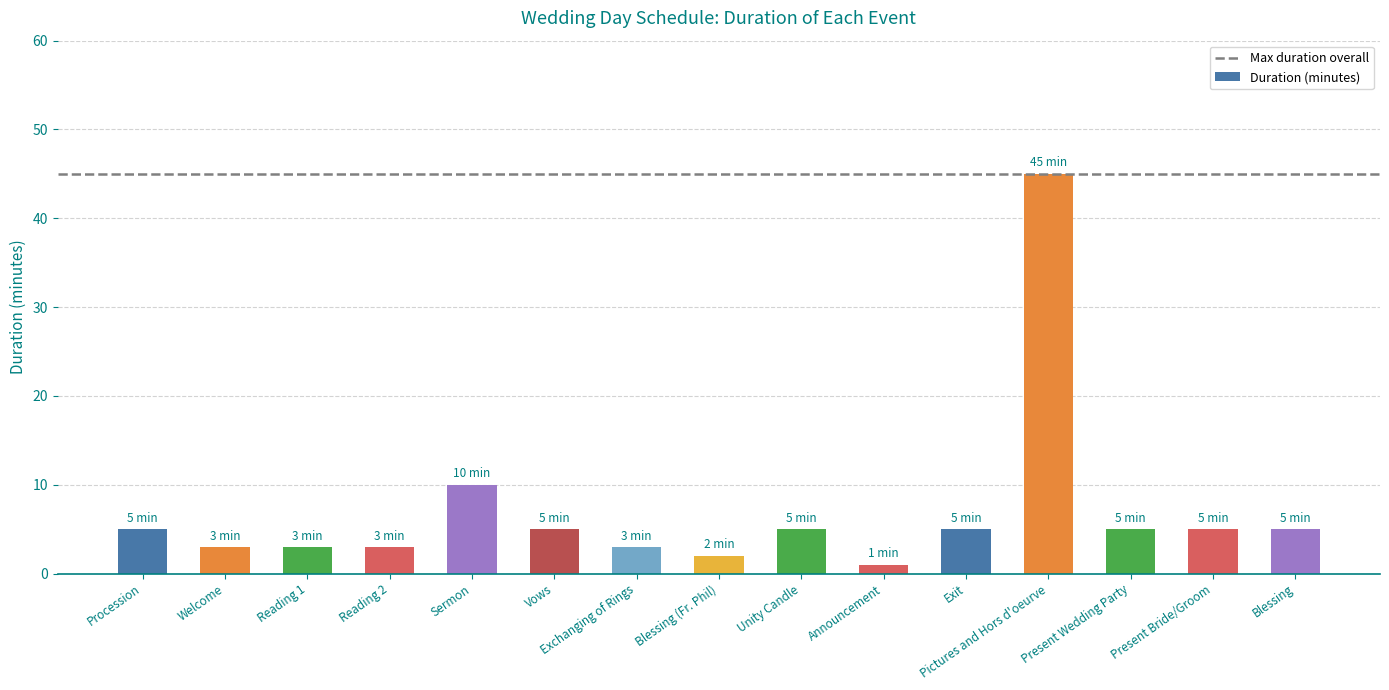

What is the difference between the maximum and minimum values?

44